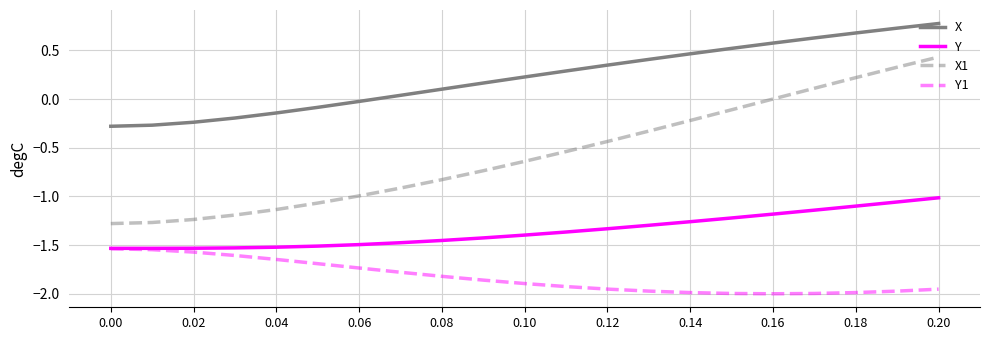

List the series in order of their overall mean, lowest first.

Y1, Y, X1, X